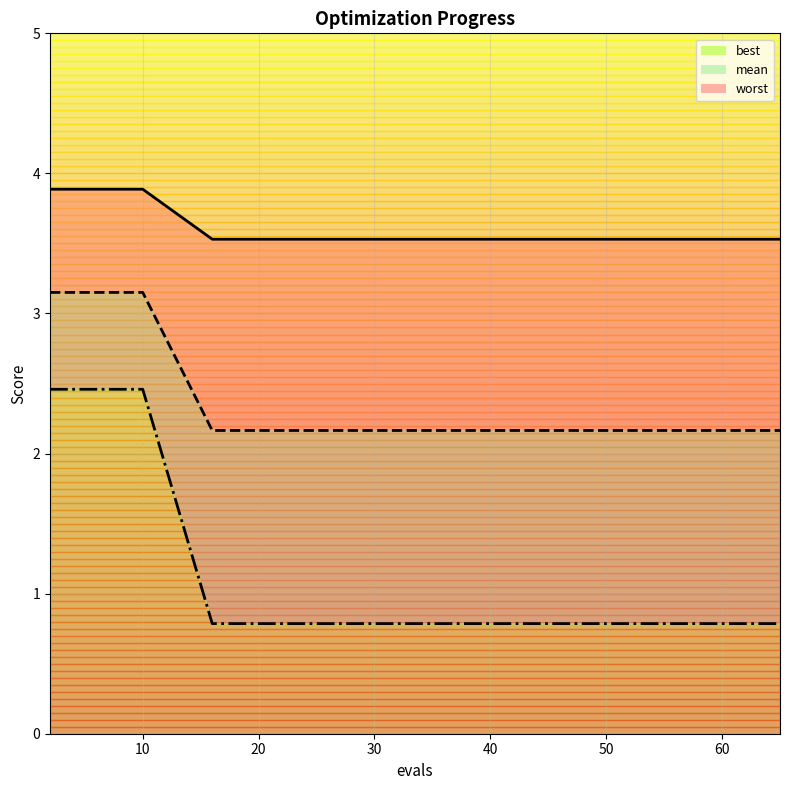

What is the total value across all series at 58?

6.5